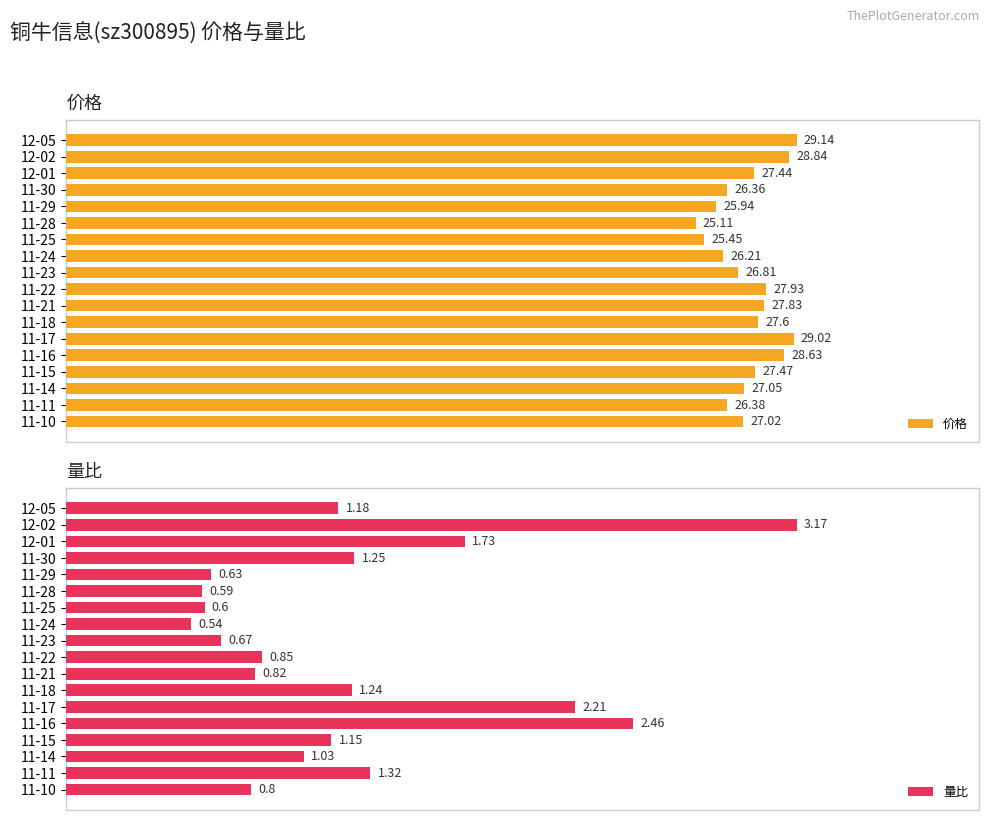

Where is 量比 nearest to the value 1?

11-14